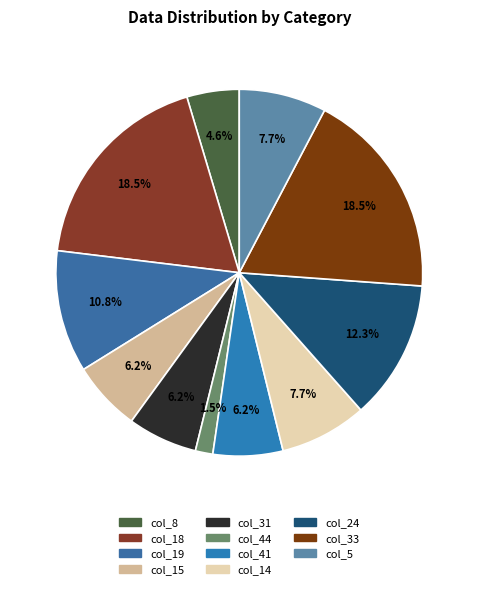

Does any single category account for the majority?

No